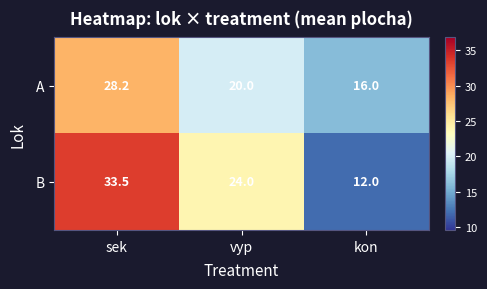

How many categories are shown in the chart?

3